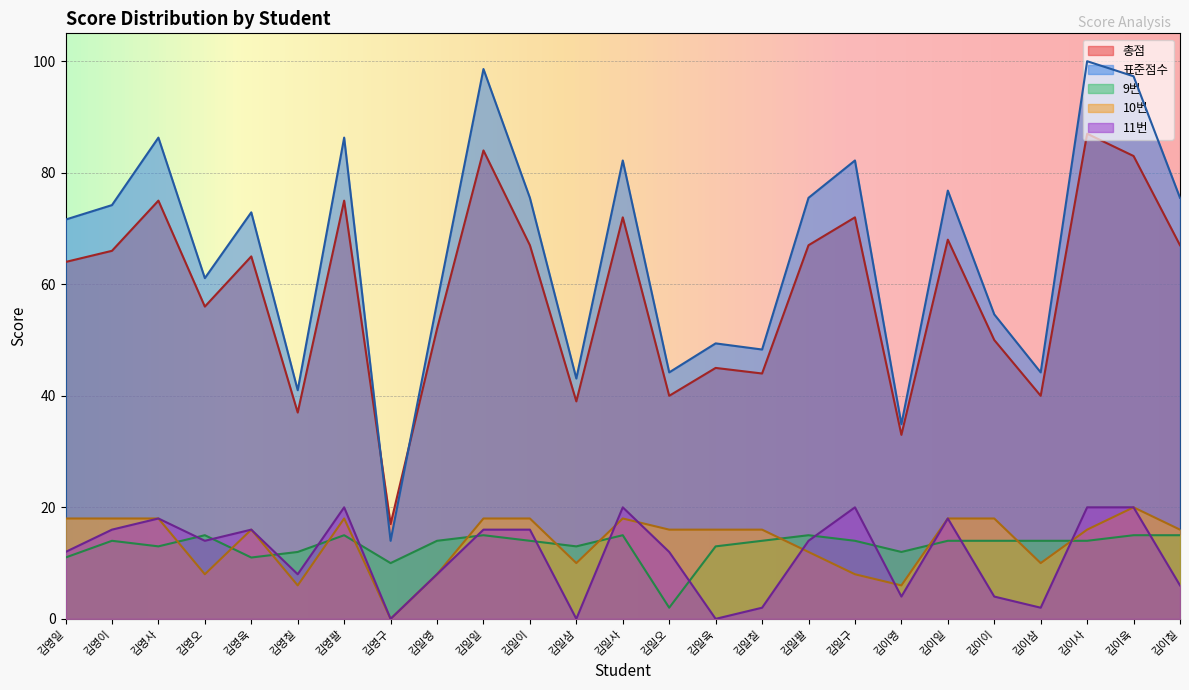

In 11번, how many points are lower than both neighbors (excluding endpoints)?

7